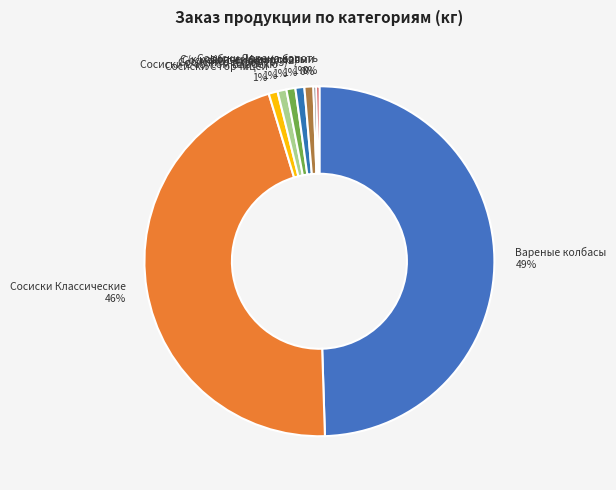

What is the largest slice in the pie chart?

Вареные колбасы